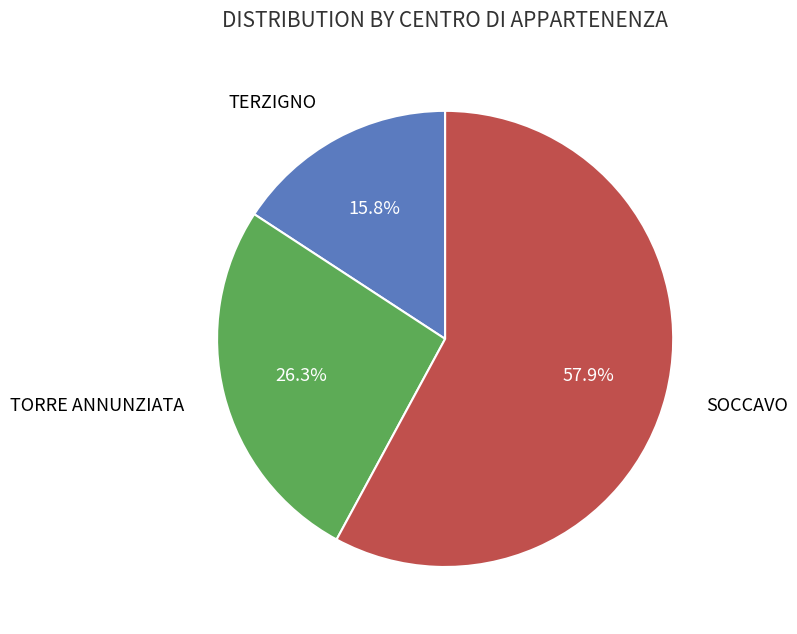

How many segments does this pie chart have?

3